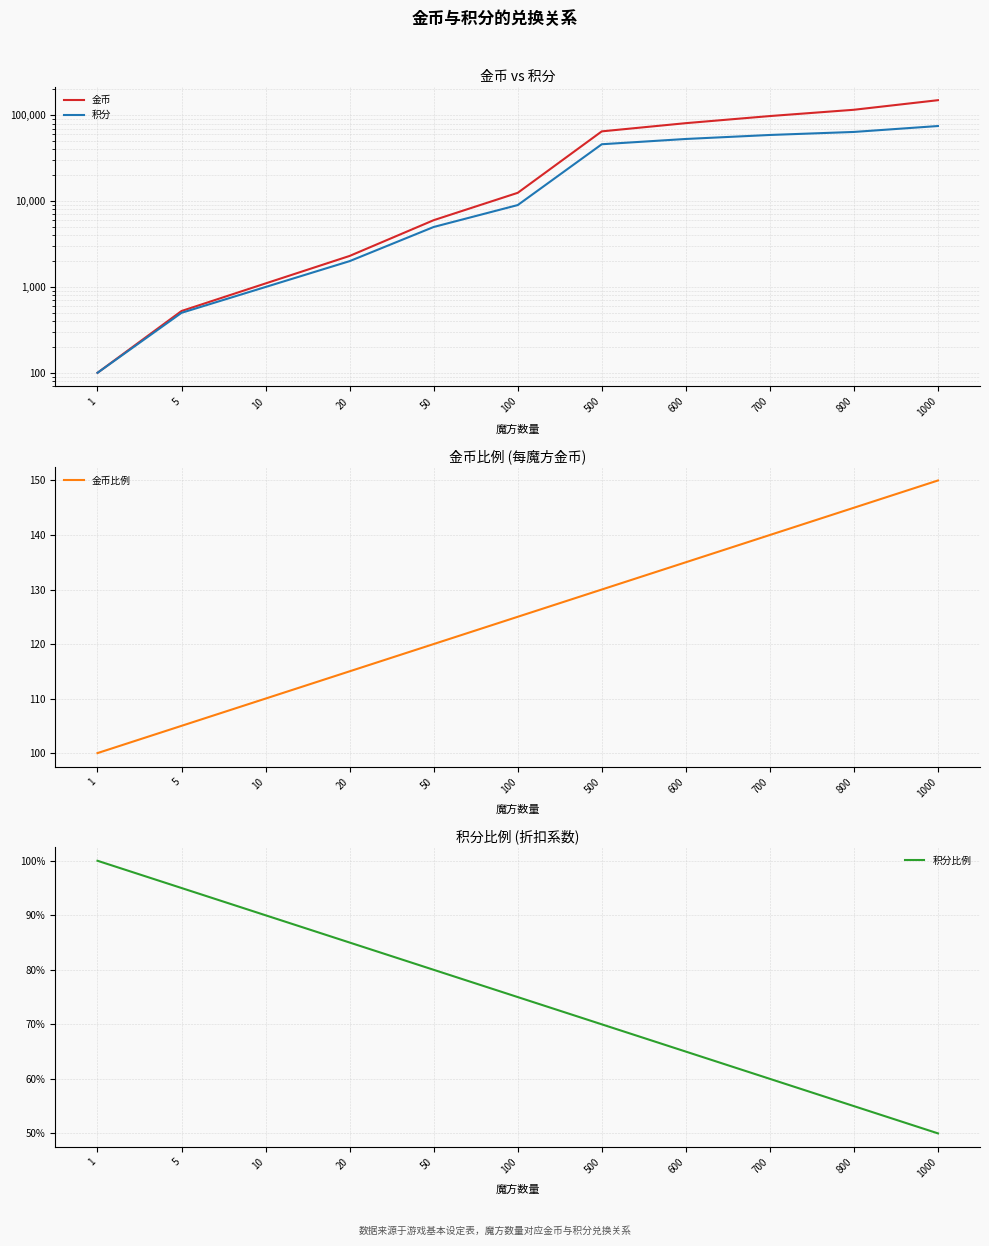

True or false: 积分 and 金币比例 cross at least once.

False